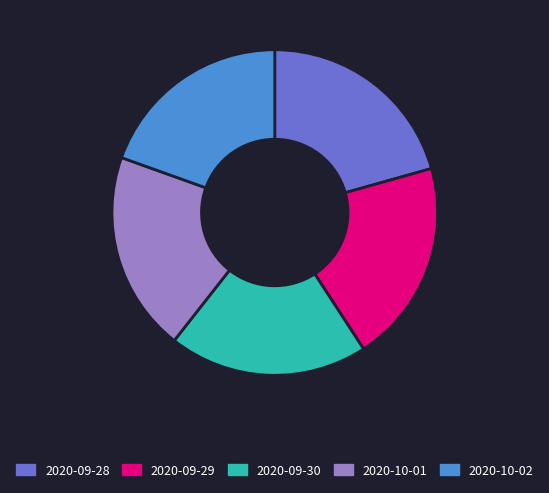

The 2020-09-30 slice represents 26% of the pie. True or false?

False